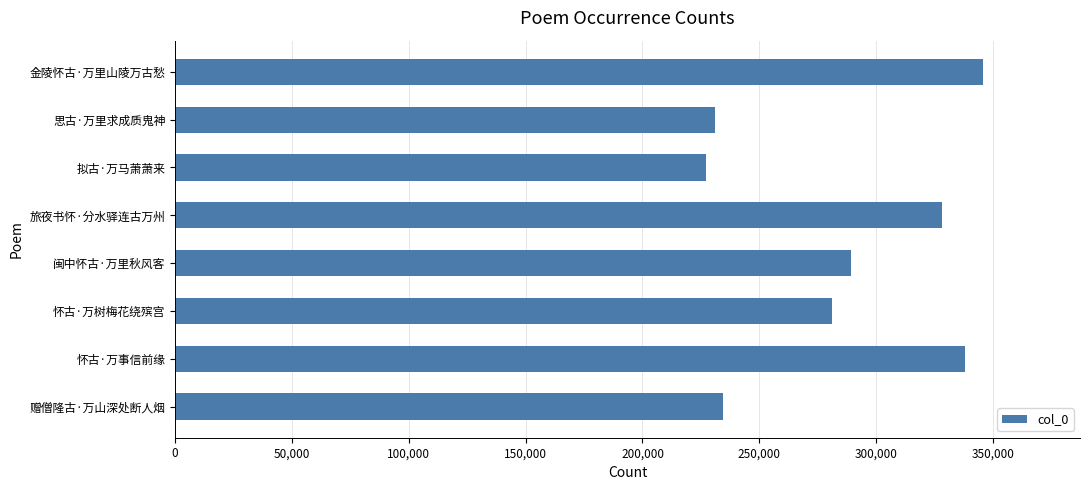

What is the difference between the maximum and minimum values?

118694